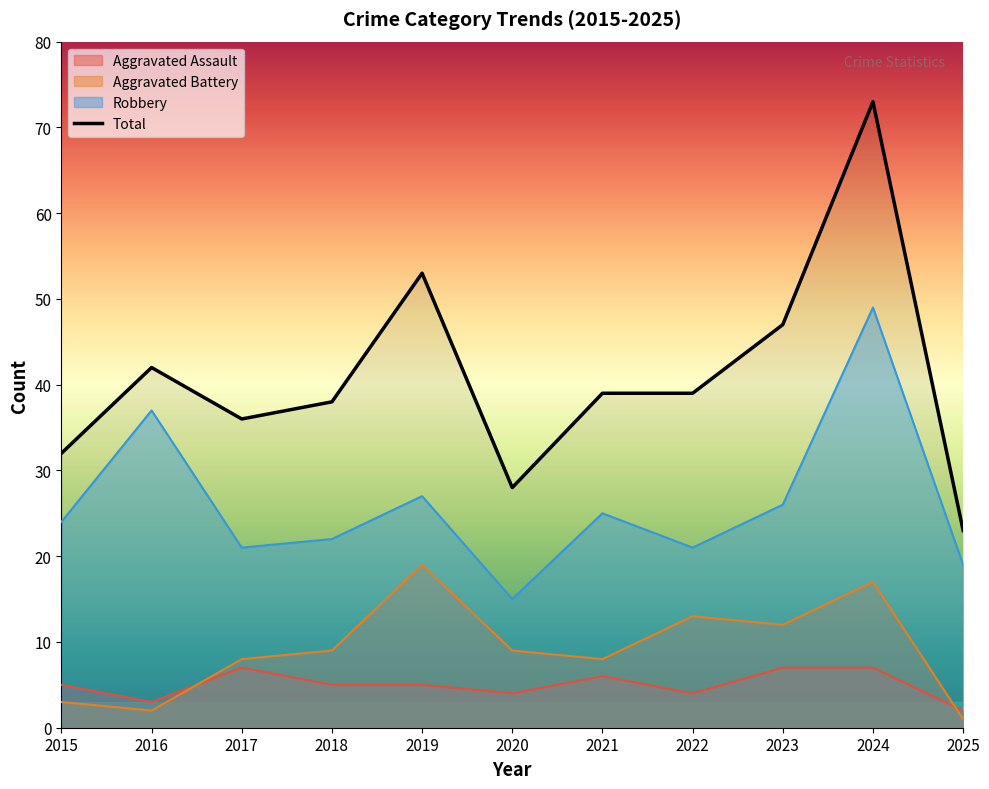

Reading left to right, what are all the values shown in this chart?

2015=32	2016=42	2017=36	2018=38	2019=53	2020=28	2021=39	2022=39	2023=47	2024=73	2025=23